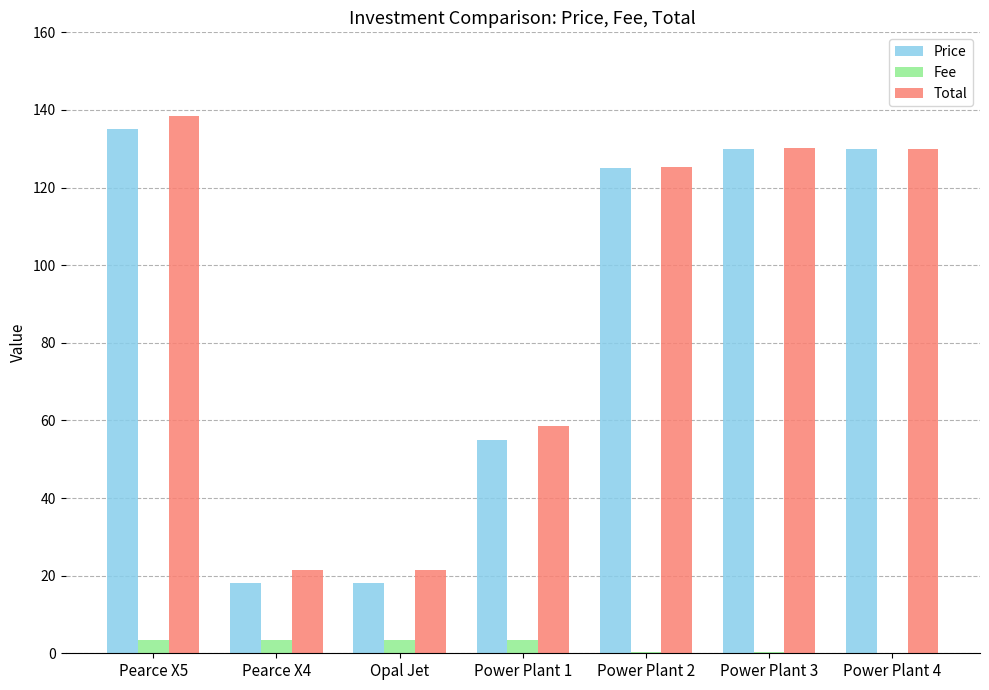

At which label does Total reach its peak?

Pearce X5